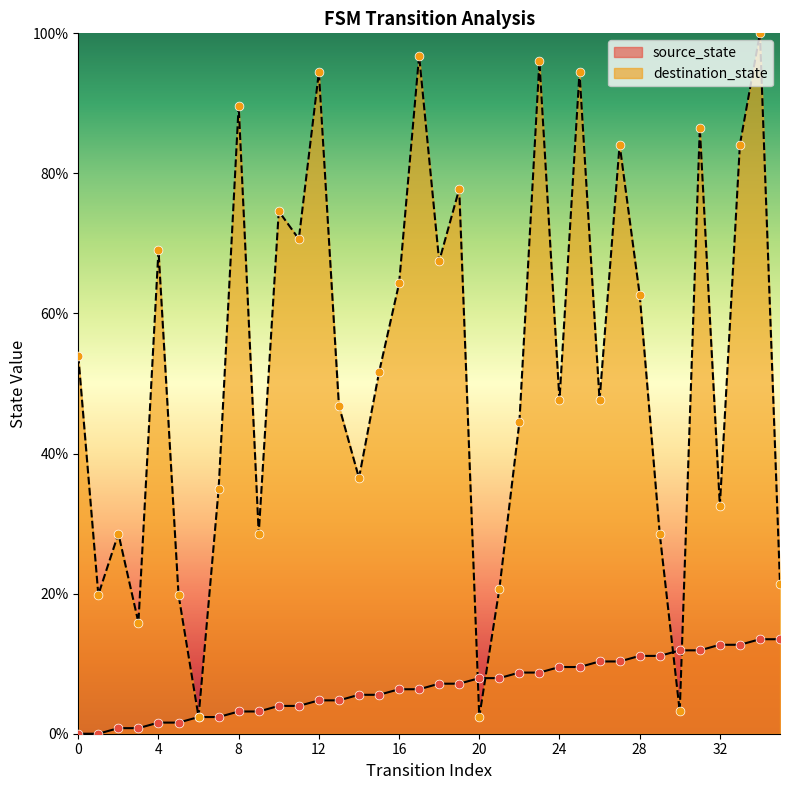

Which series has the largest Y range (max minus min)?

destination_state